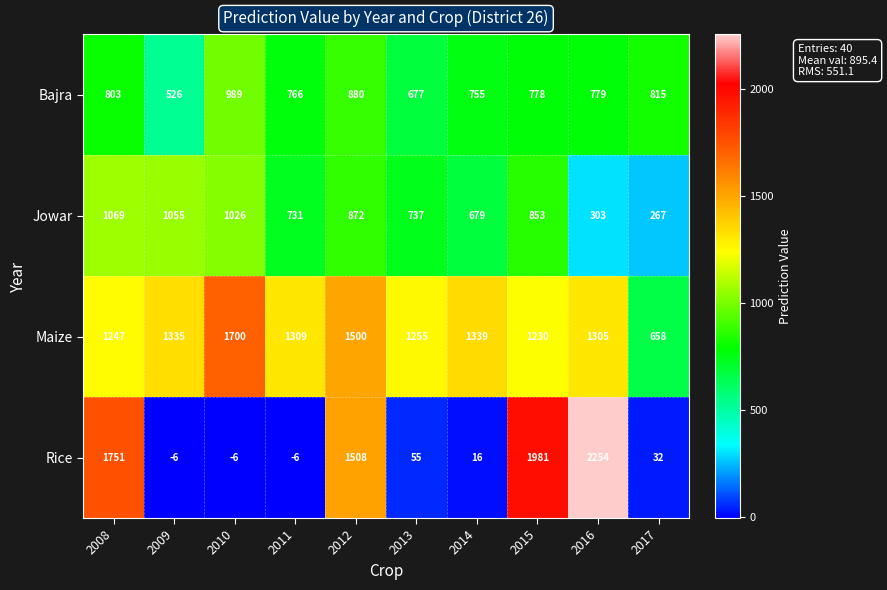

What is the maximum value shown in the chart?

2254